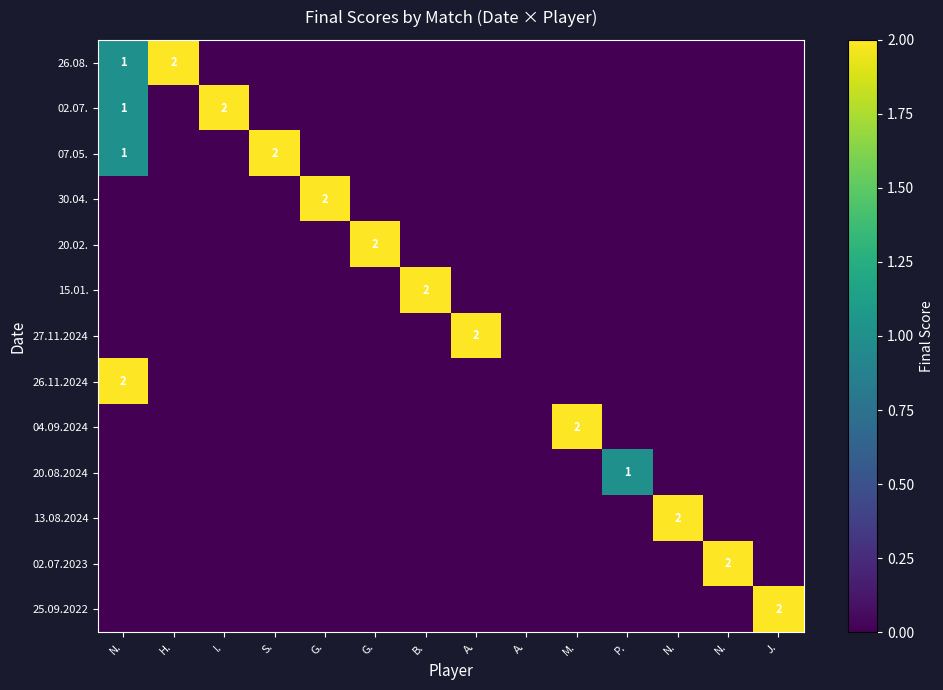

Is the value of 30.04. at A. greater than the value of 04.09.2024 at A.?

No